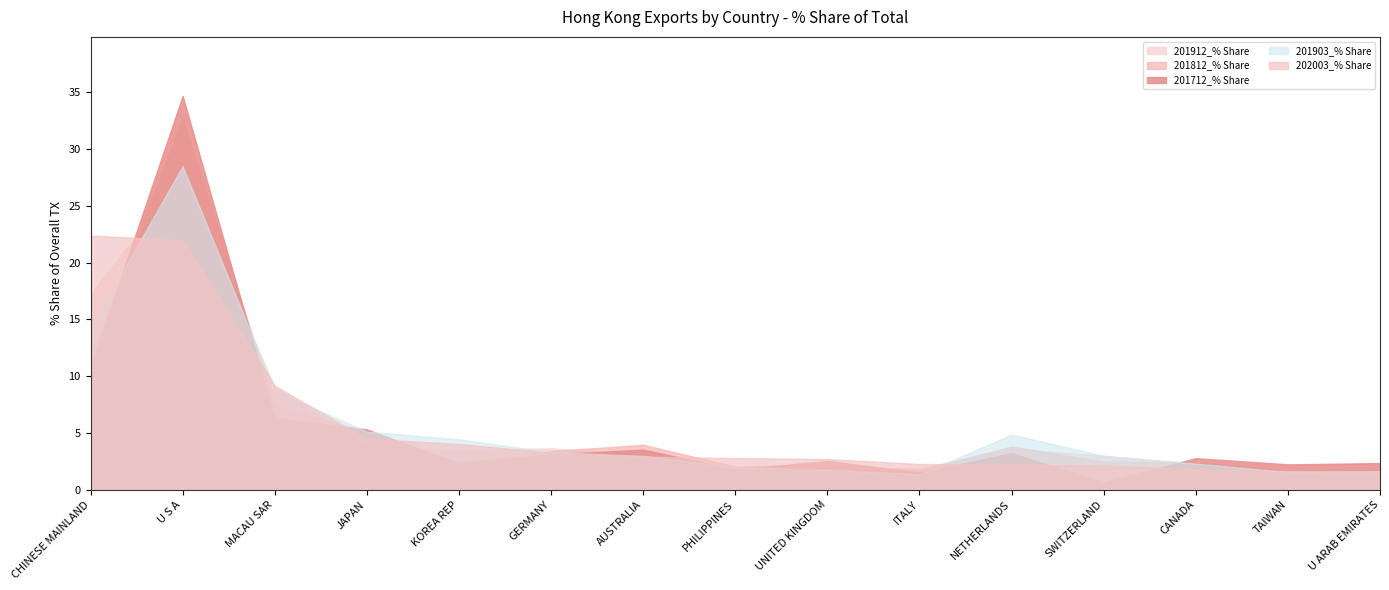

At which label does 201903_% Share first exceed 2?

CHINESE MAINLAND